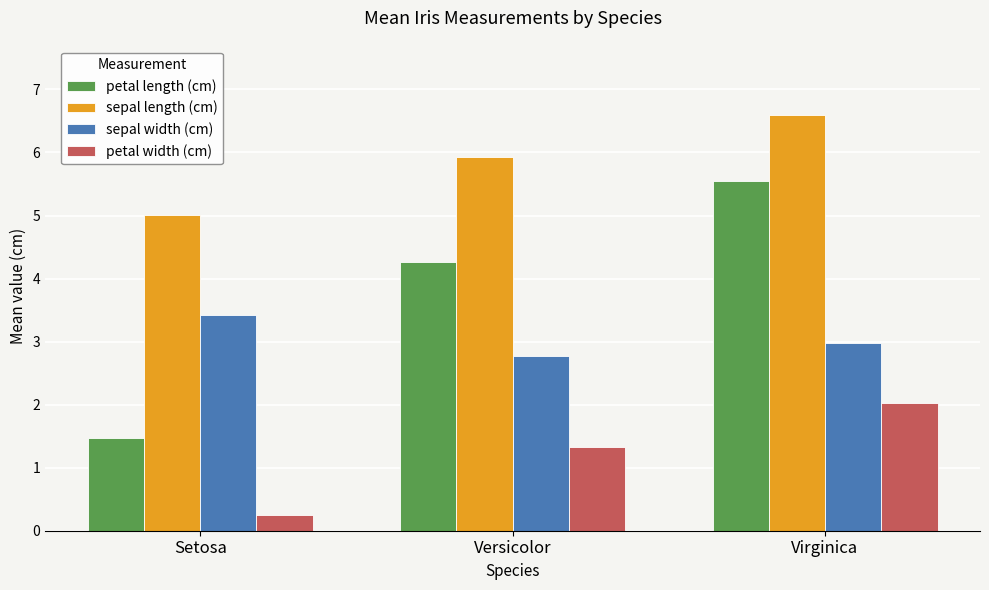

What is the difference between the second highest and minimum values in the petal length (cm) series?

2.8